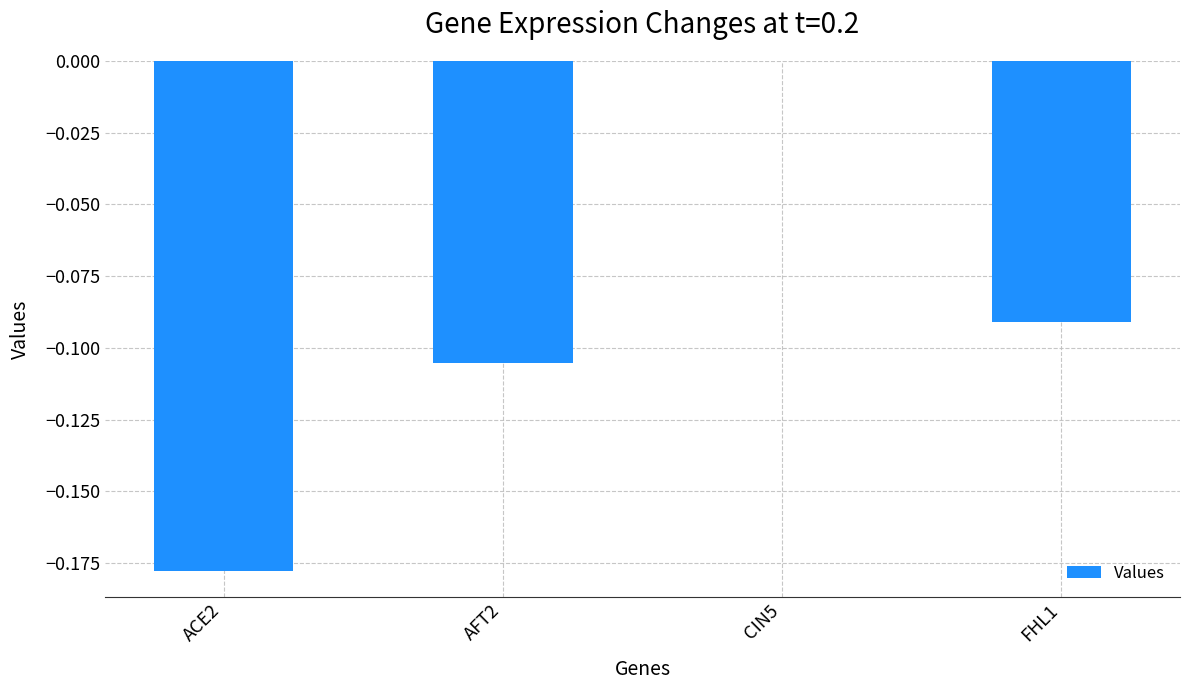

Does the chart contain stacked bars?

No